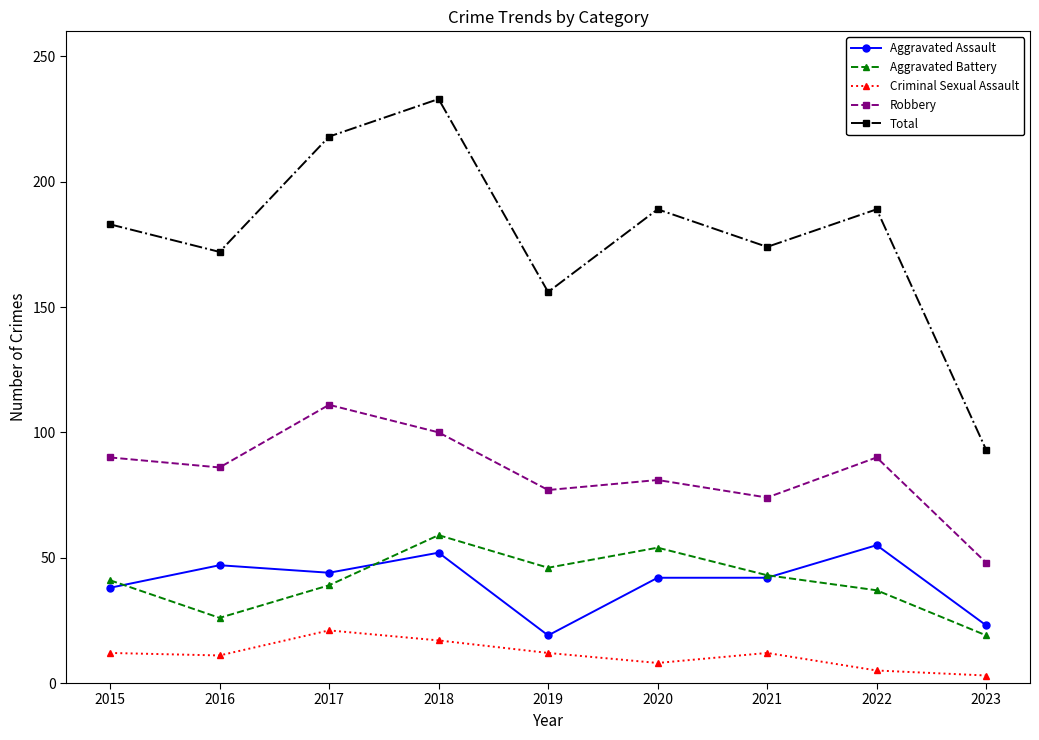

Which series has the largest range (max minus min)?

Total